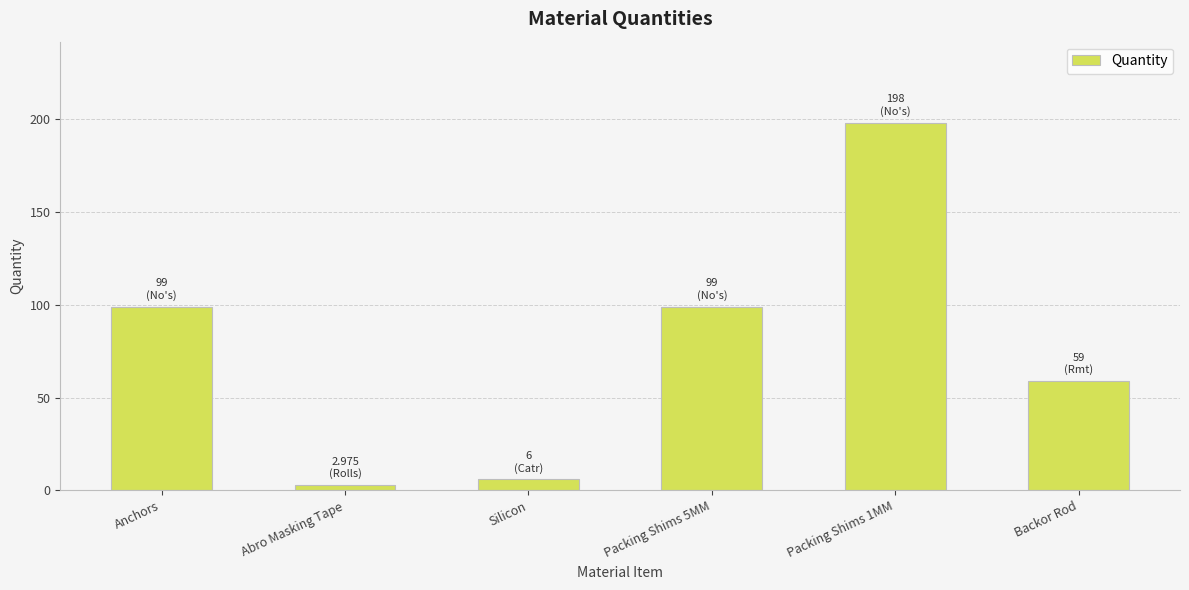

What is the change in value from Abro Masking Tape to Backor Rod?

+56.0